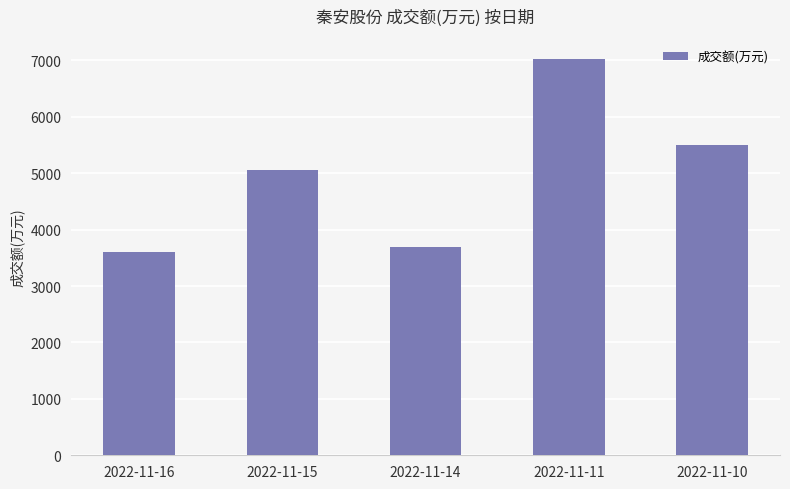

Rank the categories by value from lowest to highest.

2022-11-16, 2022-11-14, 2022-11-15, 2022-11-10, 2022-11-11